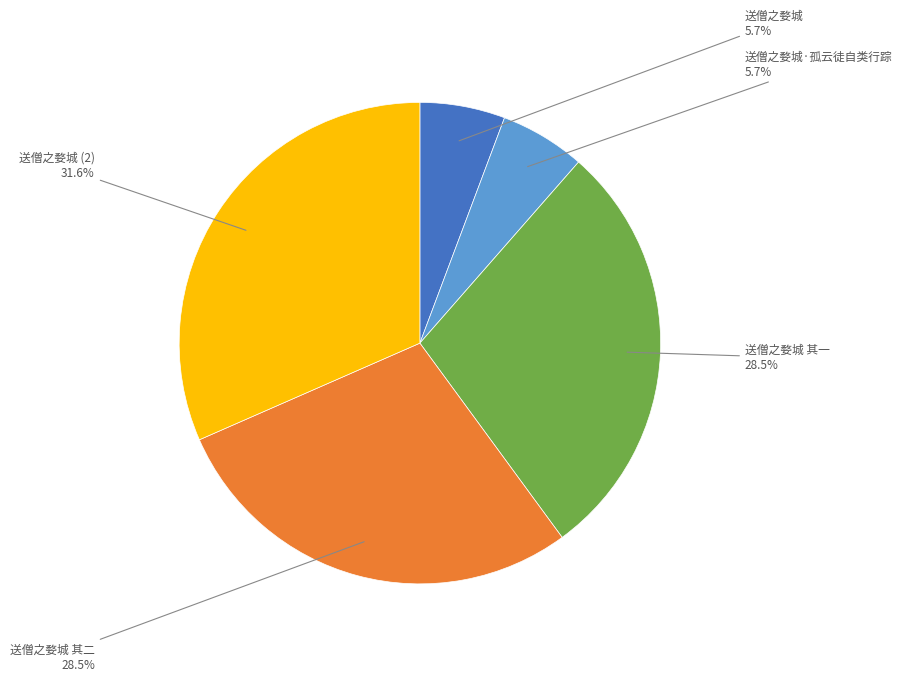

Does any single category account for the majority?

No